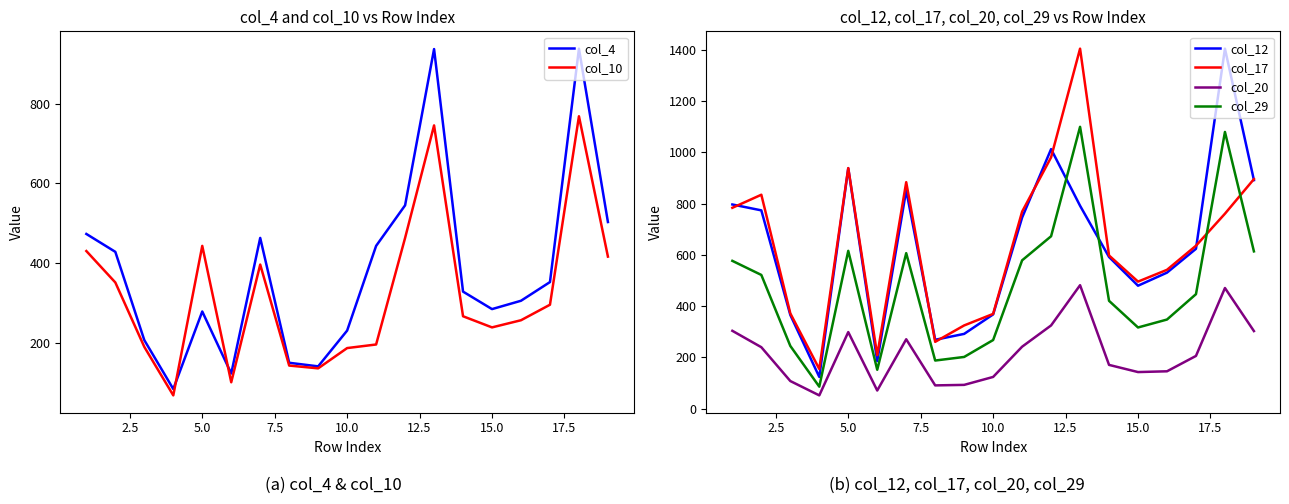

True or false: col_17 and col_20 intersect in this chart.

False